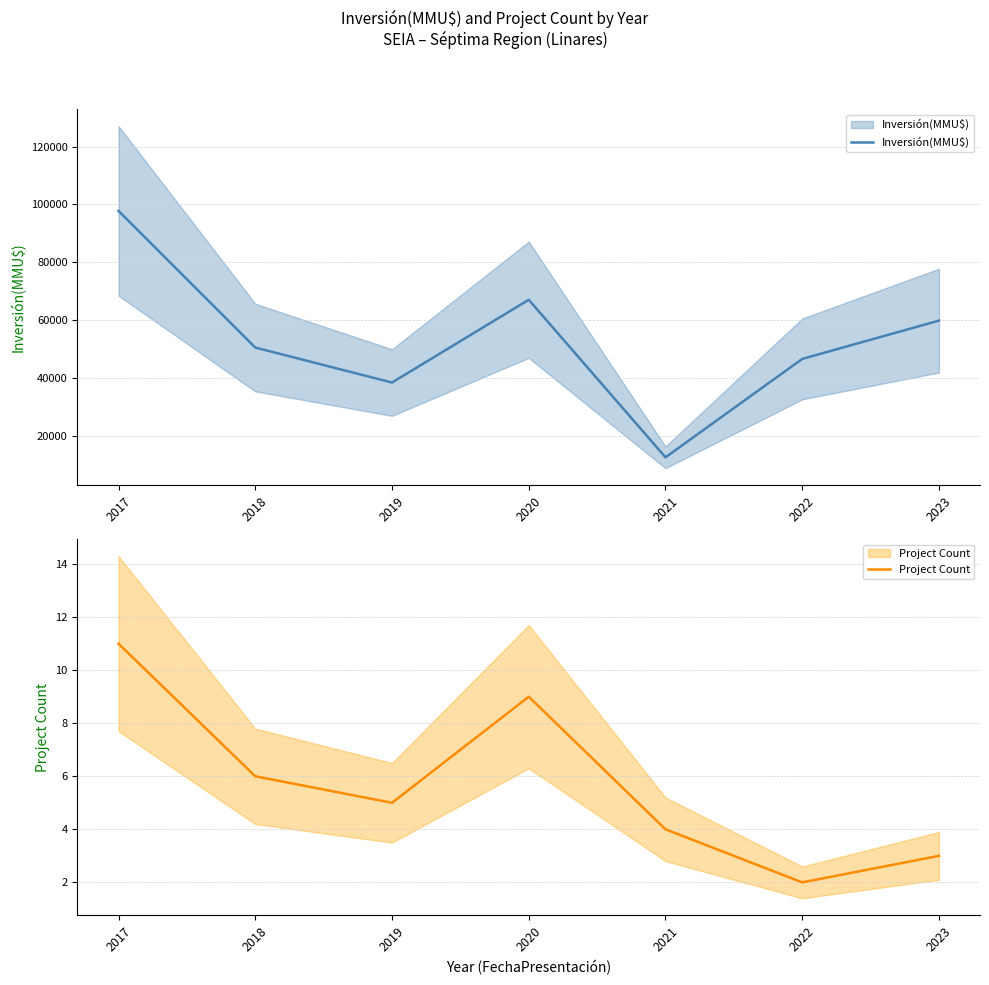

Rank the series by their maximum value, from highest to lowest.

Inversión(MMU$), Project Count